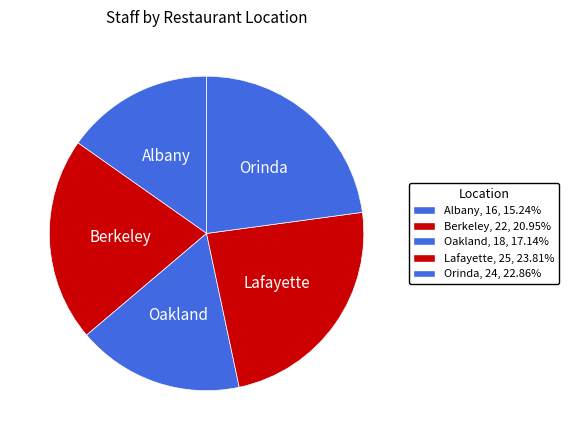

Count the number of slices in the pie.

5